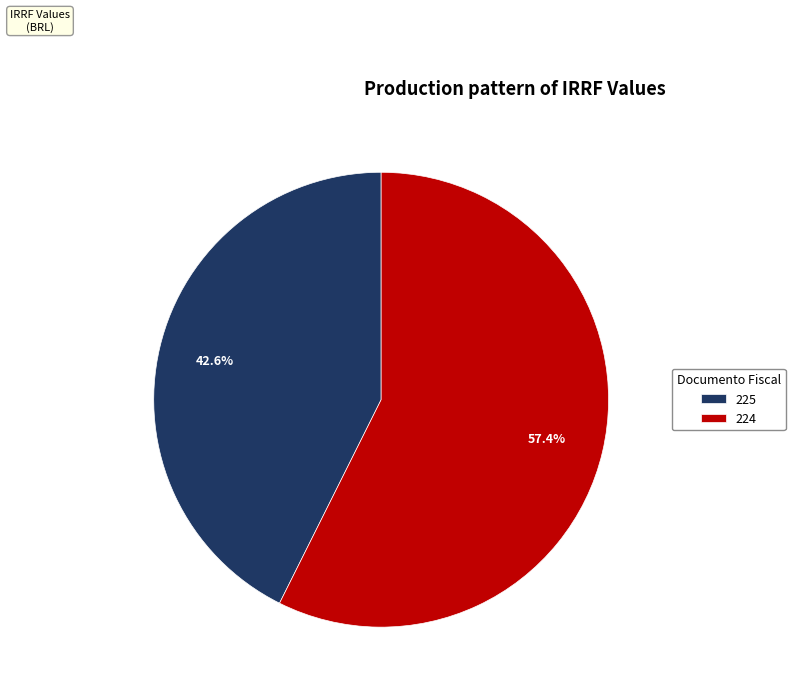

Count the number of slices in the pie.

2